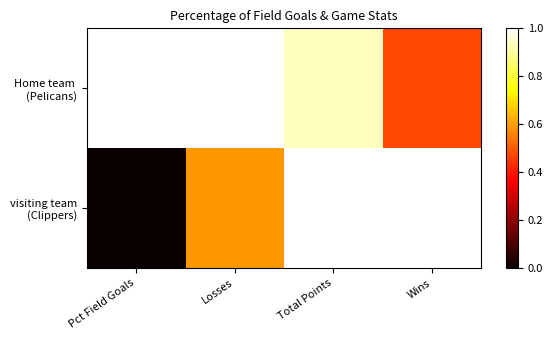

Which series has the largest total across all categories?

Home team (Pelicans)